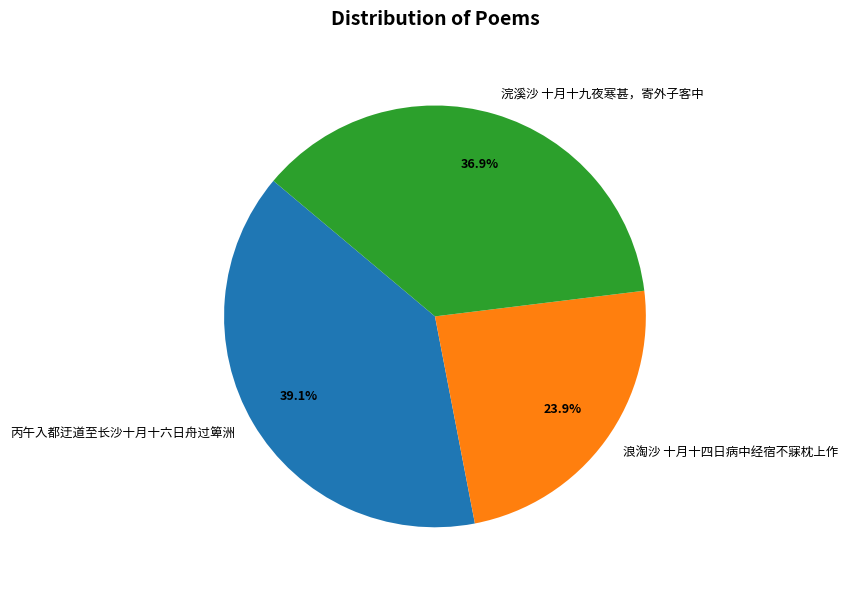

What percentage is the 浣溪沙 十月十九夜寒甚，寄外子客中 slice, to the nearest percent?

37%